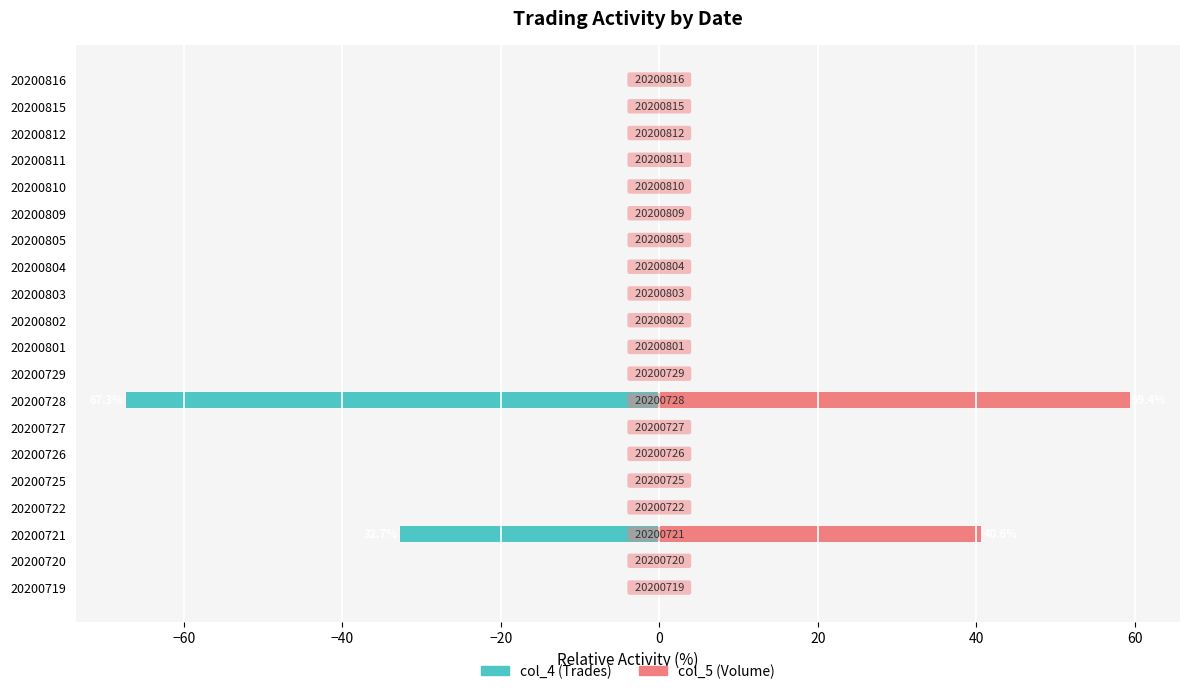

Is the value of col_4 (Trades) at 20200810 greater than the value of col_5 (Volume) at 20200728?

No